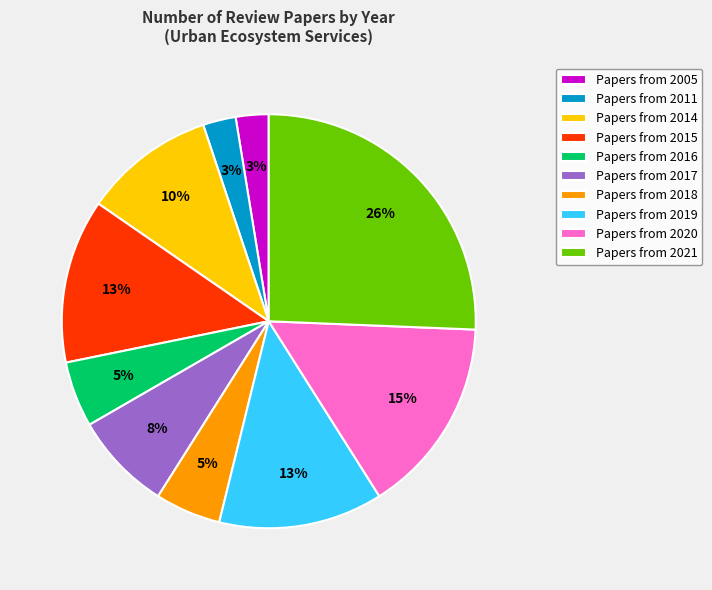

Which has a higher value, Papers from 2017 or Papers from 2021?

Papers from 2021